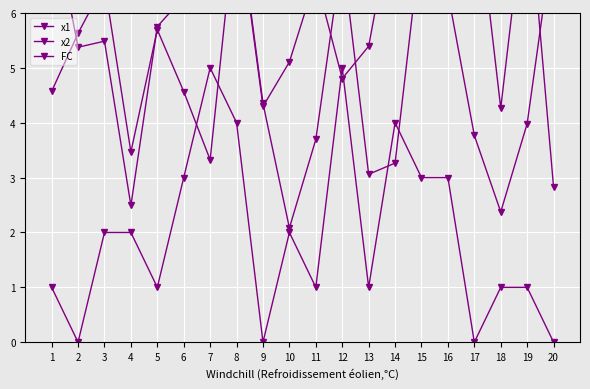

Between which two adjacent categories do x1 and x2 first intersect?

1 and 2